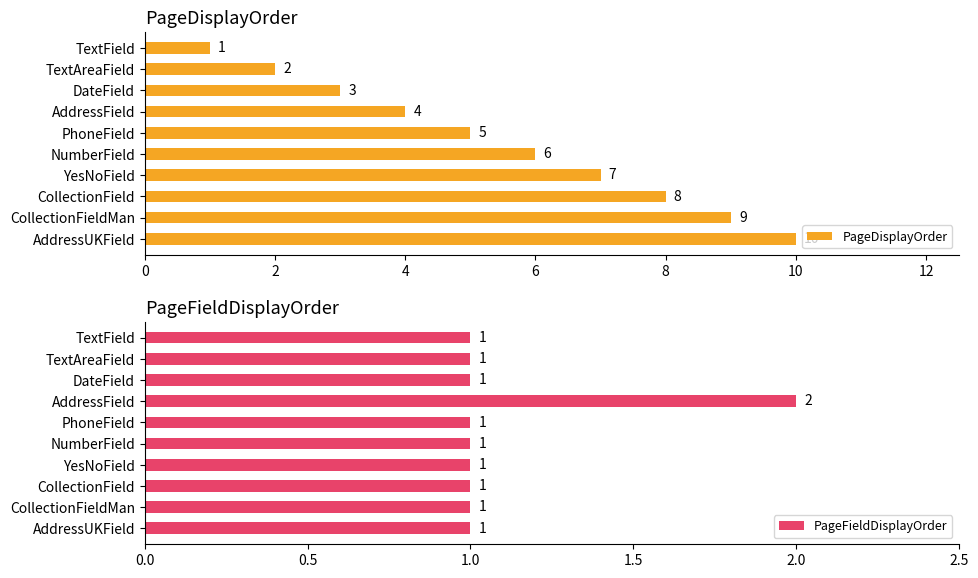

Where is PageDisplayOrder nearest to the value 5?

PhoneField